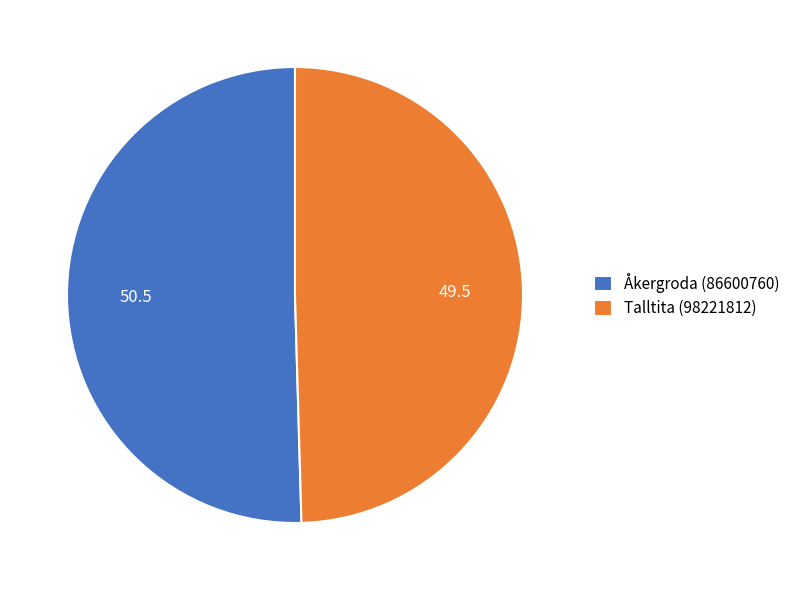

Which slice represents more than half of the pie?

Åkergroda (86600760)